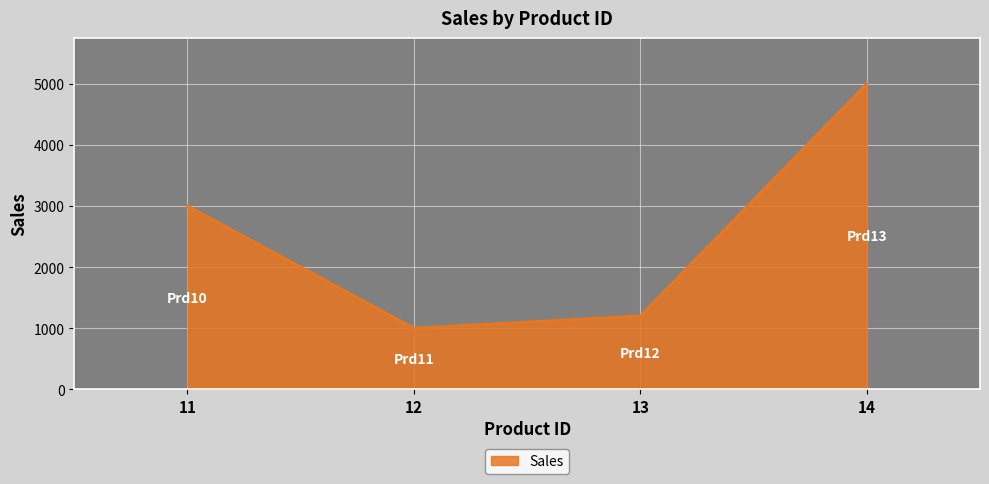

Which has a higher value, 11 or 13?

11